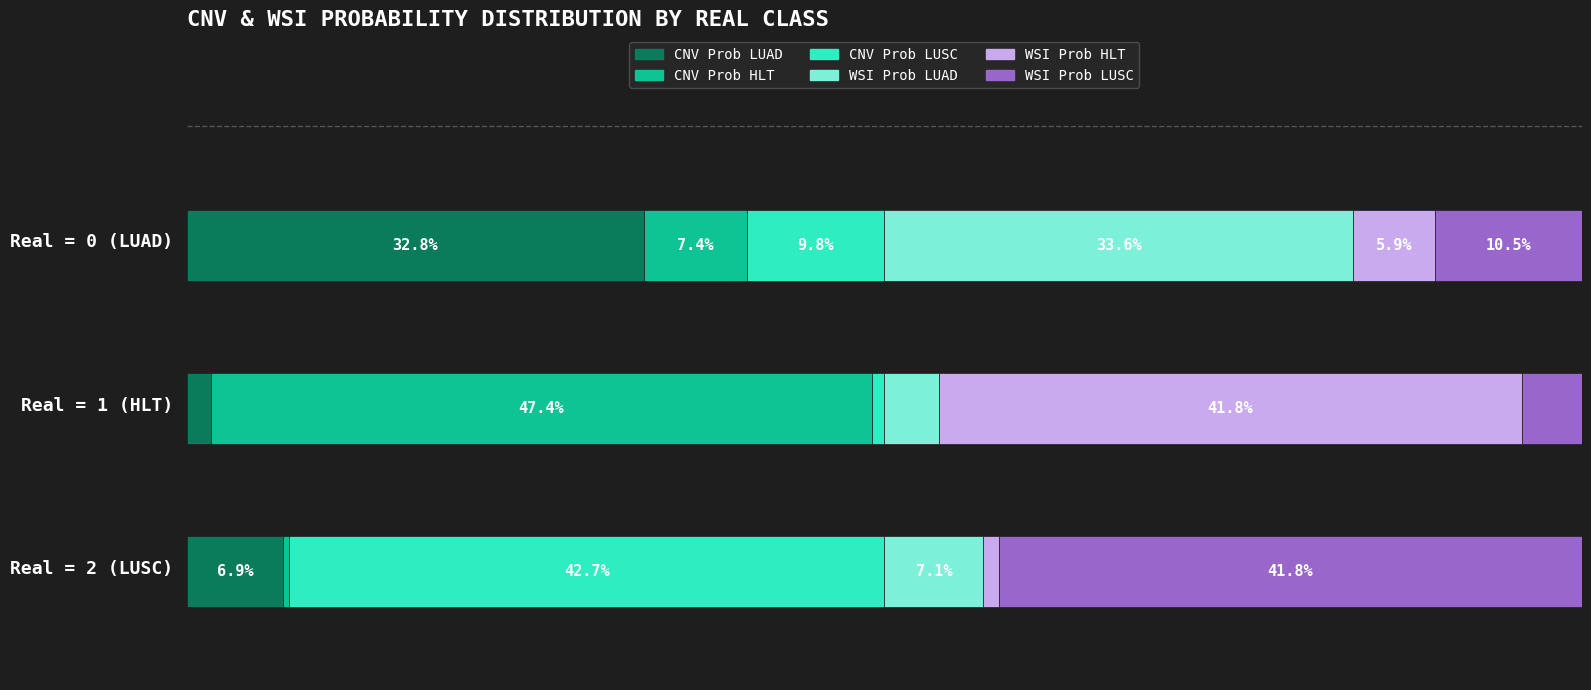

The value of CNV Prob HLT at Real=0 CNV is 0.8. True or false?

False